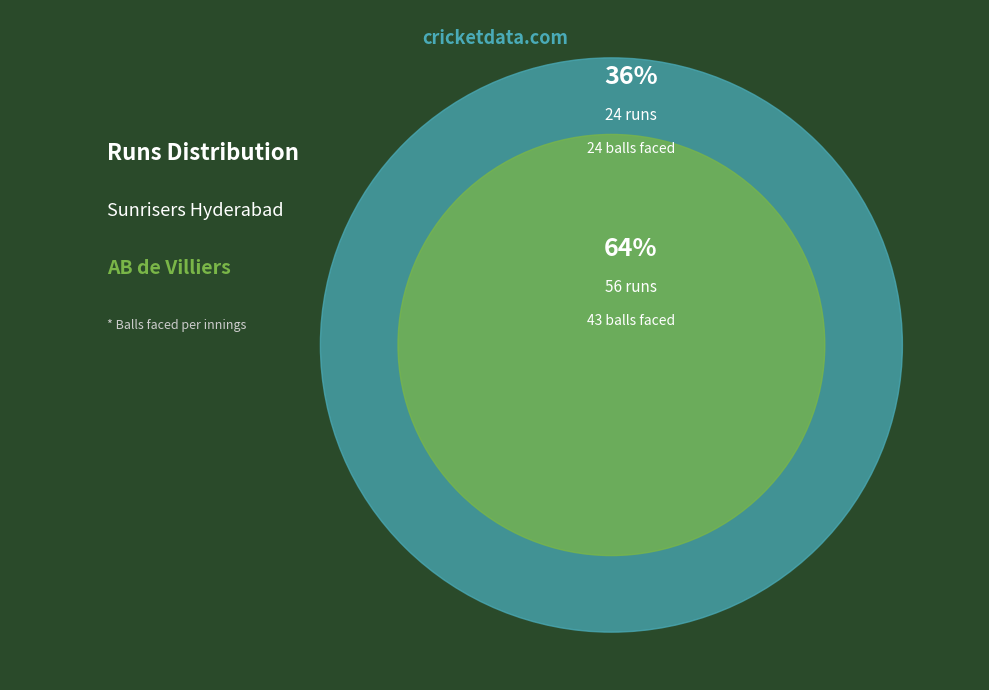

Is it true that 56 runs is 72% of the pie?

False